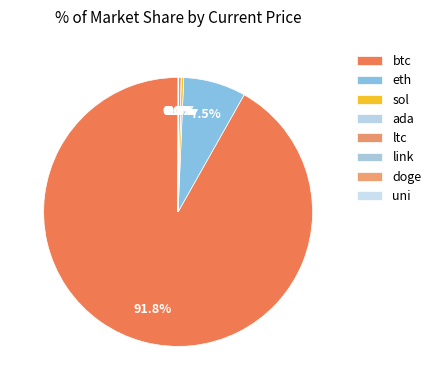

Between ada and btc, which is larger?

btc